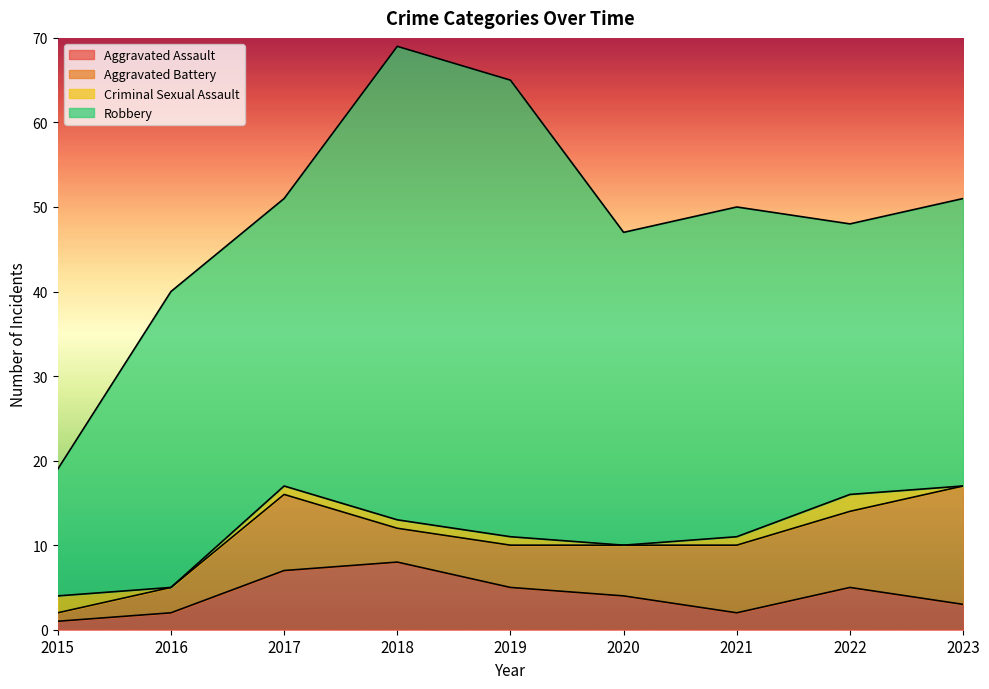

What is the sum of all Criminal Sexual Assault values?

8